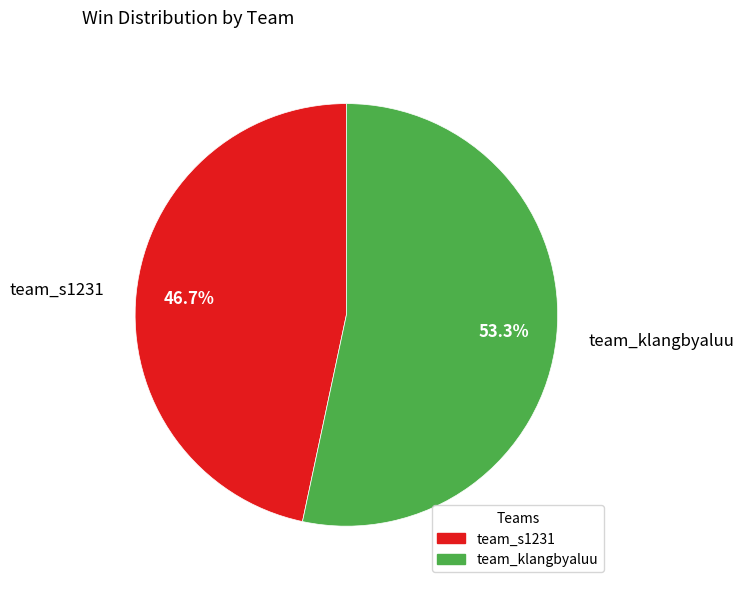

To the nearest percent, what percentage of the pie is team_klangbyaluu?

53%